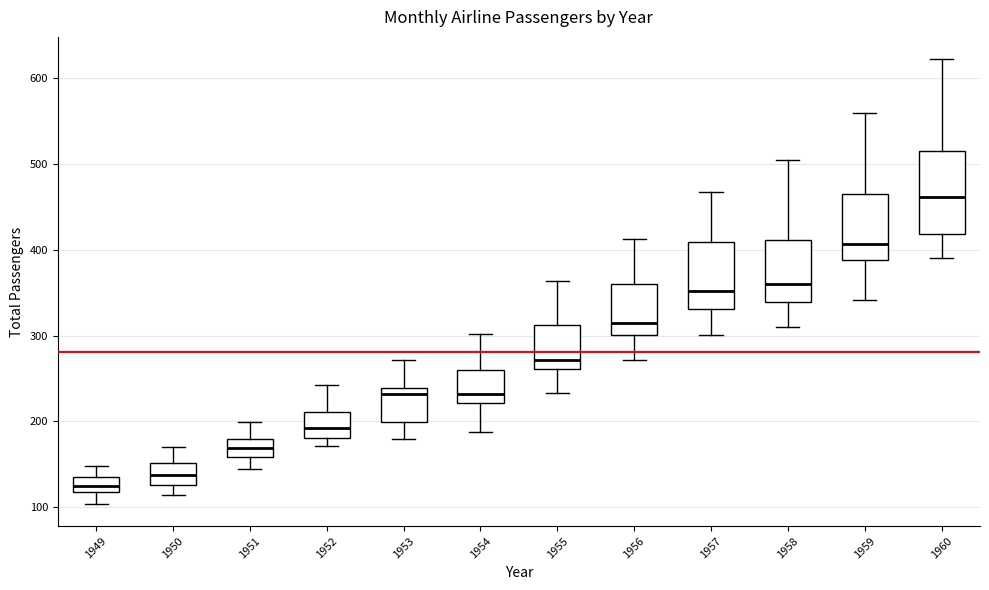

Where is the upper edge of the box at x = 1957 on the y-axis? The values are not printed on the chart, so give them approximately, as read against the axis.

410